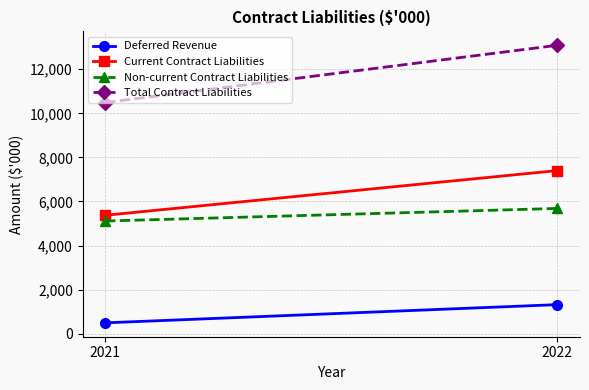

The Non-current Contract Liabilities series shows 3070 at 2022. True or false?

False